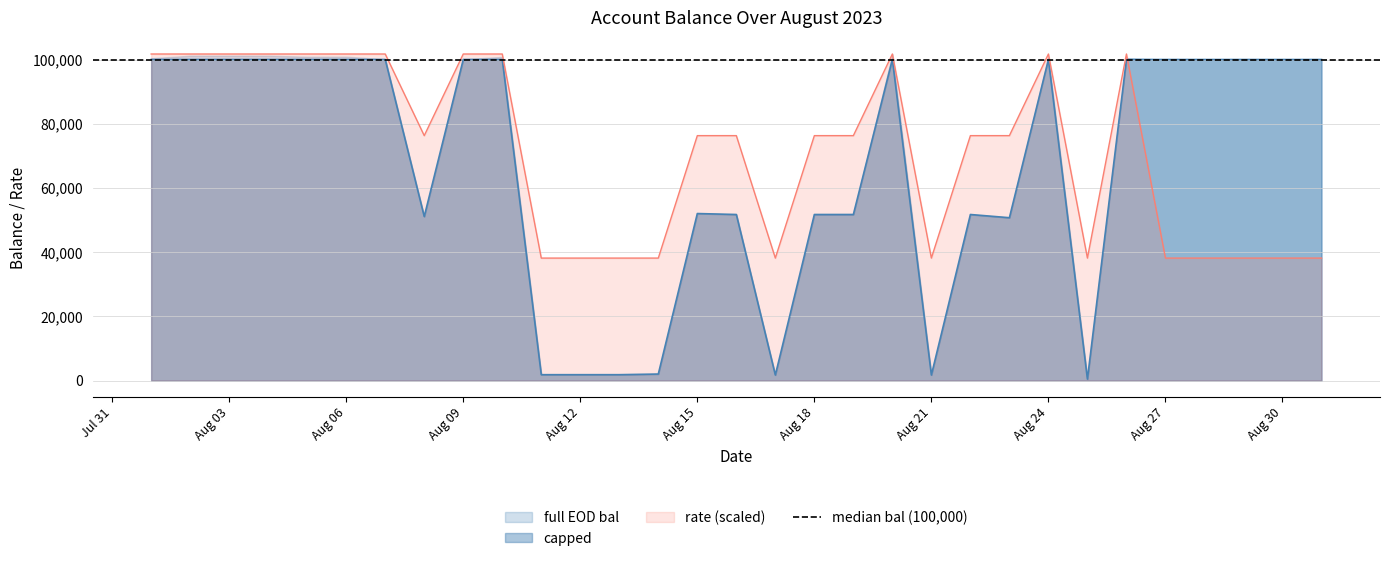

True or false: rate (scaled) and capped intersect in this chart.

True